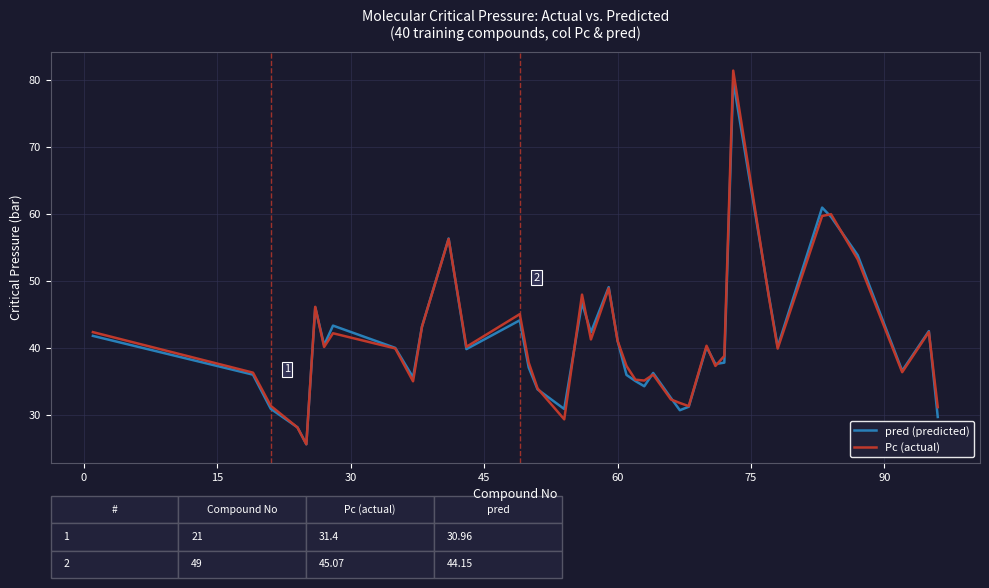

Which series has the widest spread of values?

Pc (actual)